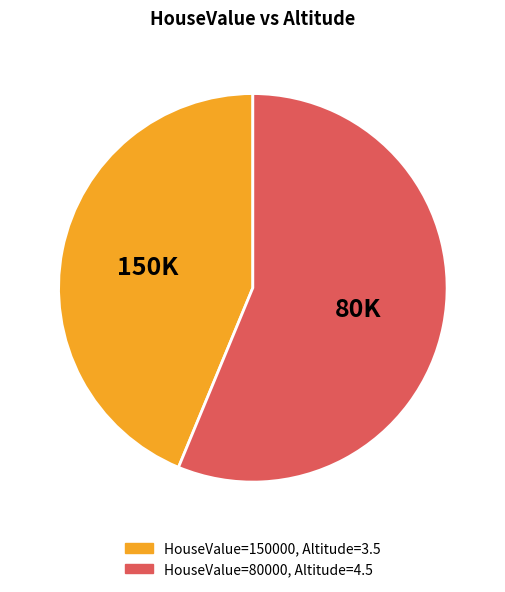

Is there a majority slice in this chart?

Yes